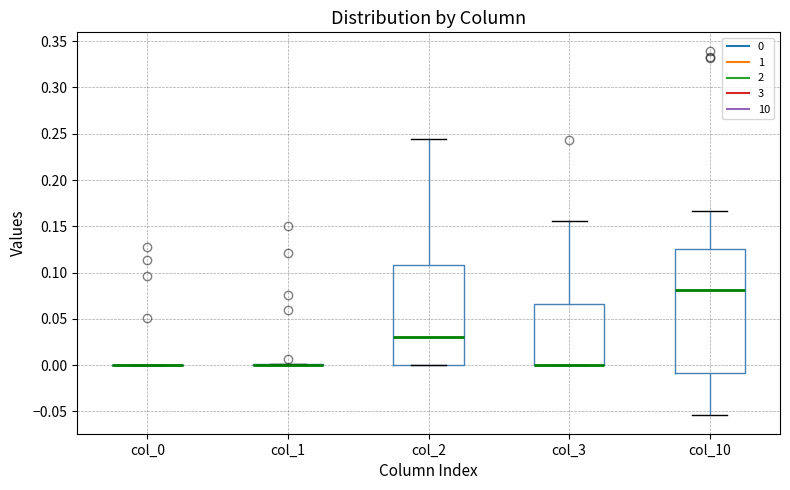

Reading left to right, read every box against the y-axis: the position of its median line, the range the box covers, and the ends of its whiskers. The values are not printed on the chart, so give them approximately, as read against the axis.

col_0: box collapsed to a line at 0.000, whiskers 0.000 to 0.000
col_1: box collapsed to a line at 0.000, whiskers 0.000 to 0.000
col_2: median 0.030, box 0.000 to 0.110, whiskers 0.000 to 0.245
col_3: median 0.000 (drawn on the box's lower edge), box 0.000 to 0.065, whiskers 0.000 to 0.155
col_10: median 0.080, box -0.010 to 0.125, whiskers -0.055 to 0.165